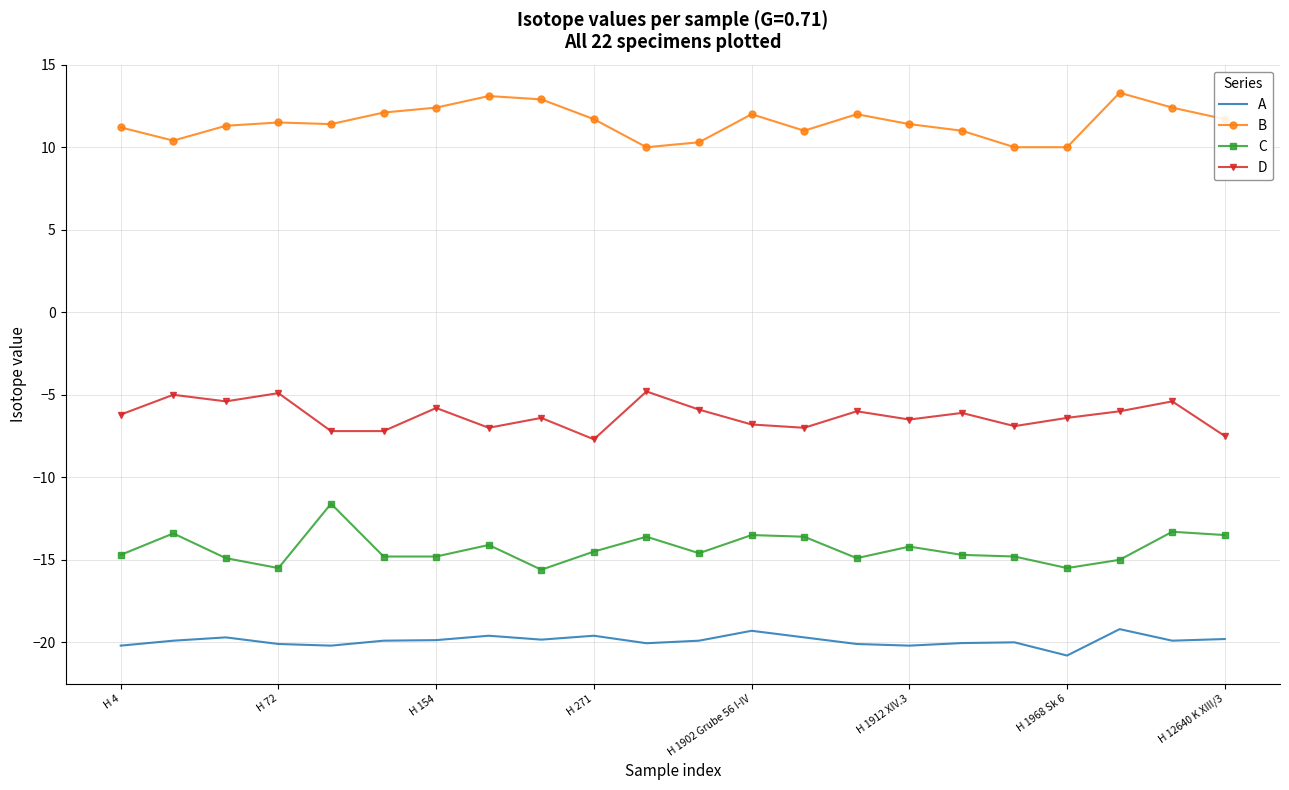

Which series has the largest range (max minus min)?

C